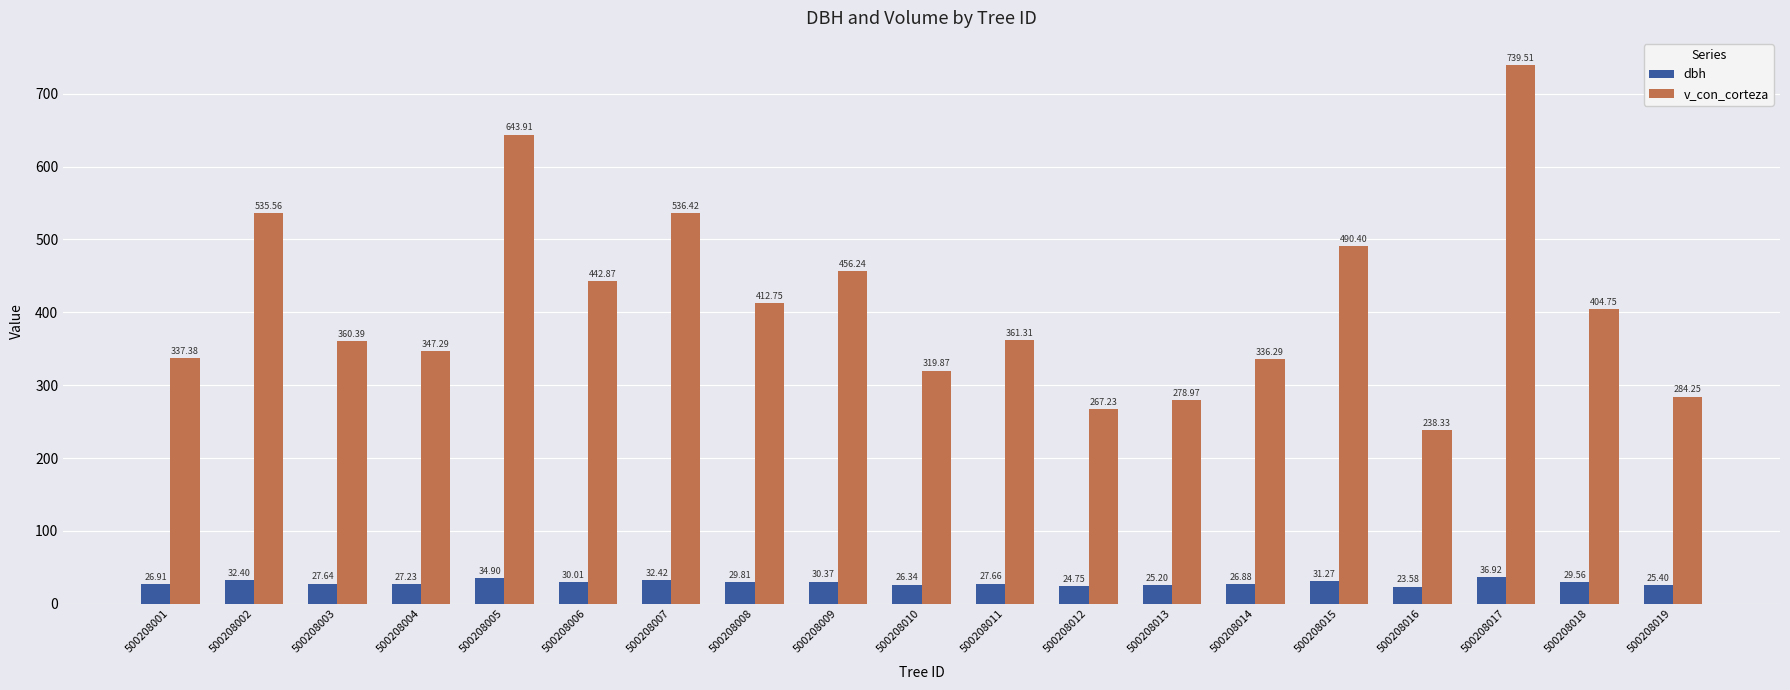

Rank the categories by dbh value from highest to lowest.

500208017, 500208005, 500208007, 500208002, 500208015, 500208009, 500208006, 500208008, 500208018, 500208011, 500208003, 500208004, 500208001, 500208014, 500208010, 500208019, 500208013, 500208012, 500208016